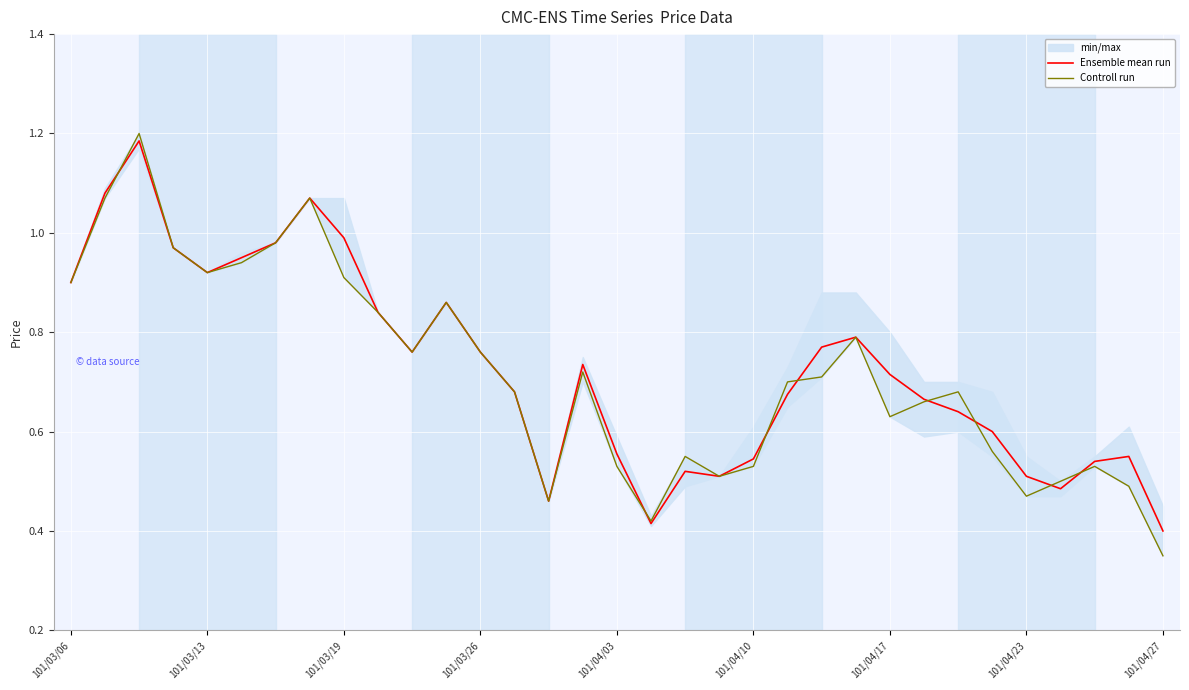

True or false: Ensemble mean run has a value of 0.2 at 101/04/23.

False